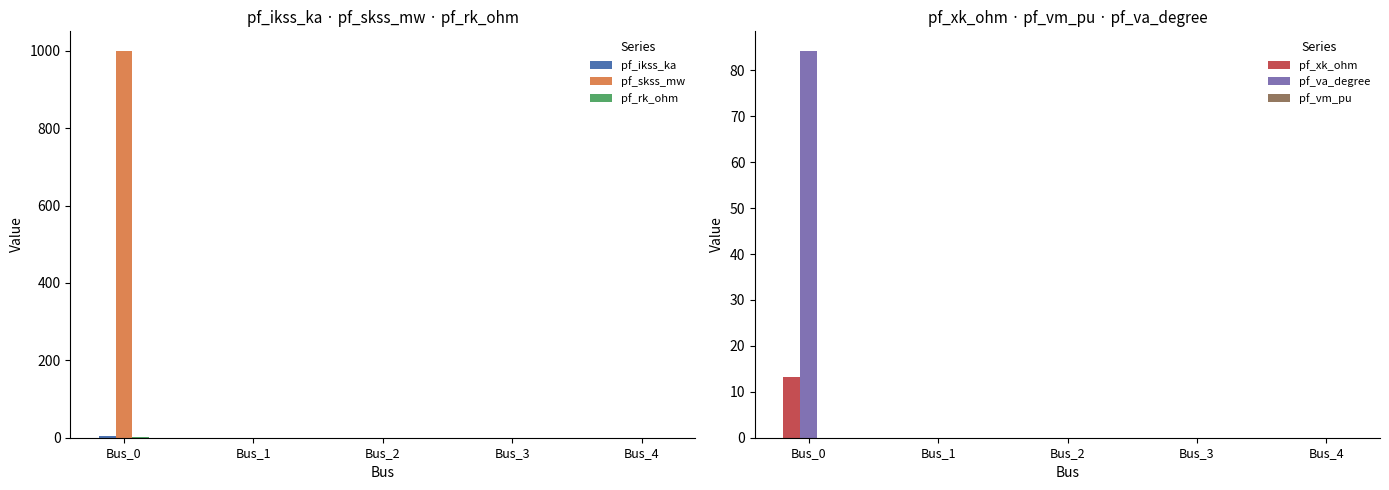

What is the spread (max minus min) of values at Bus_0?

1000.0